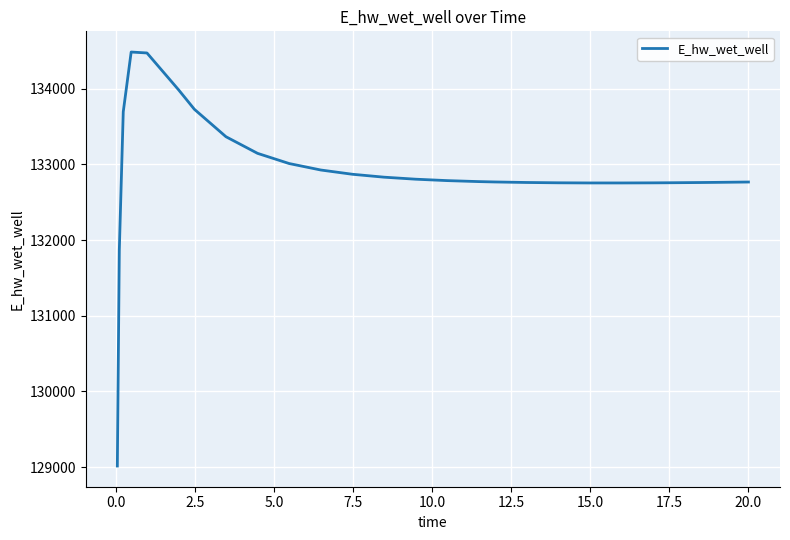

What is the greatest value displayed?

134482.0